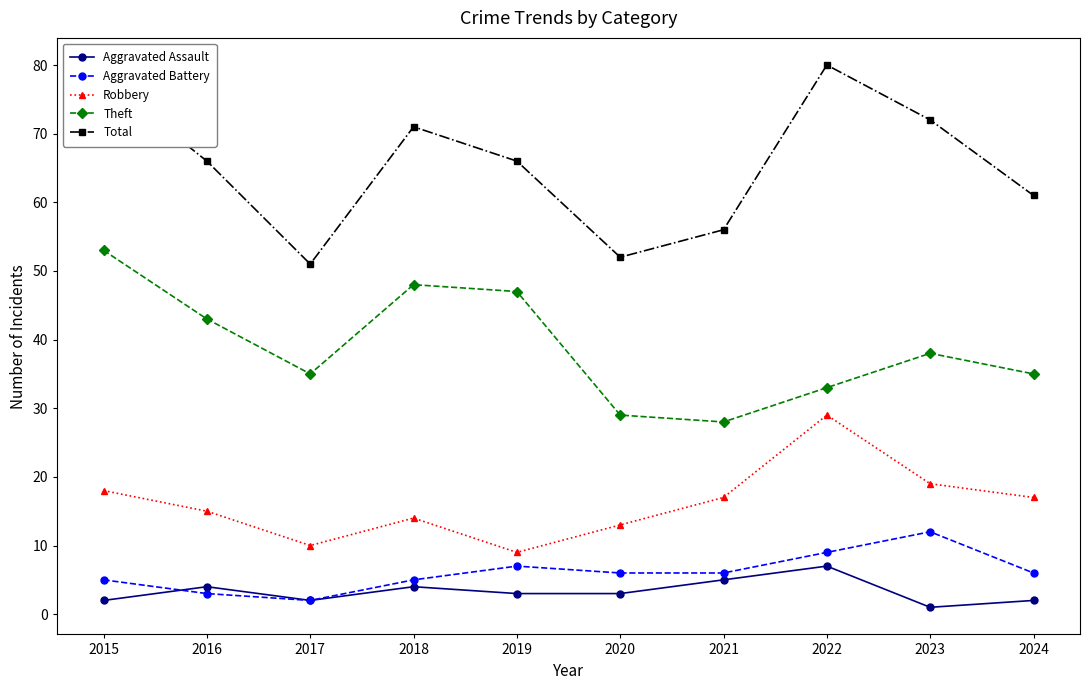

In Aggravated Assault, how many points are higher than both neighbors (excluding endpoints)?

3